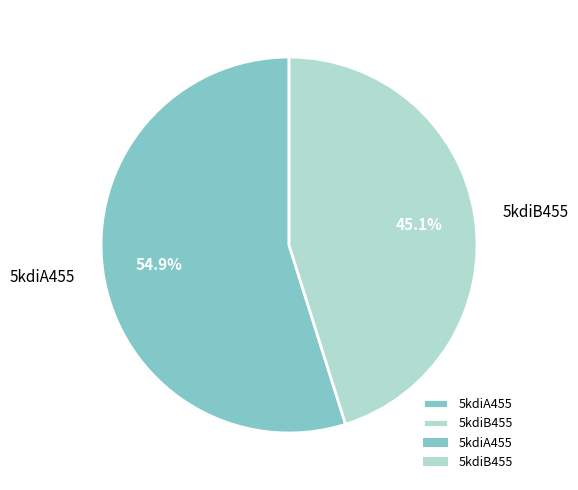

Is it true that 5kdiA455 is 55% of the pie?

True